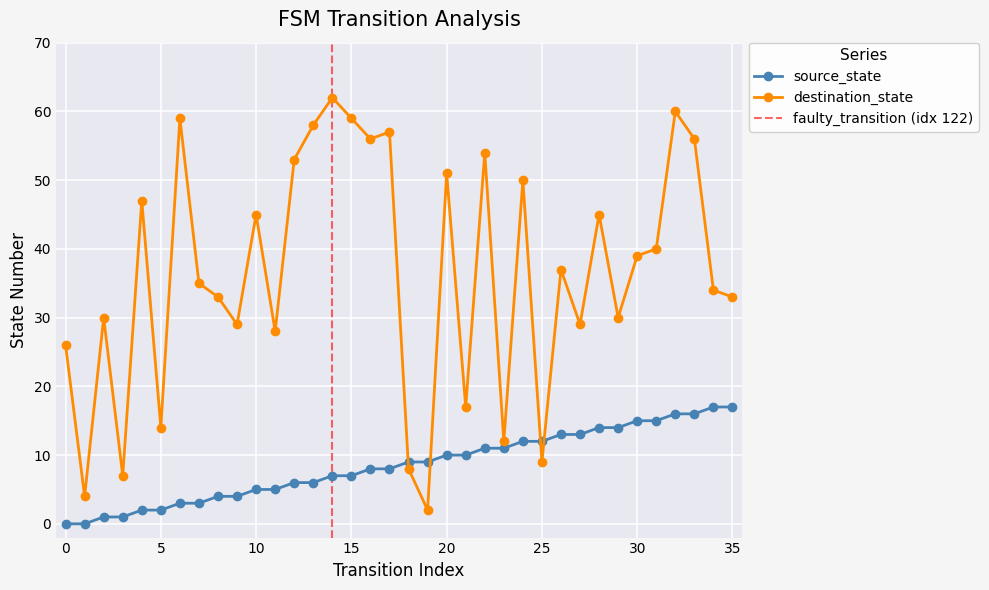

True or false: source_state has a value of 17 at 35.

True